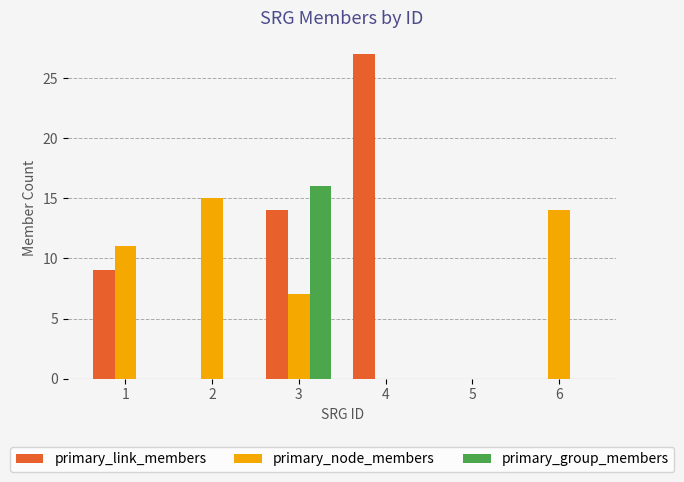

True or false: primary_link_members has a value of 14 at 3.

True